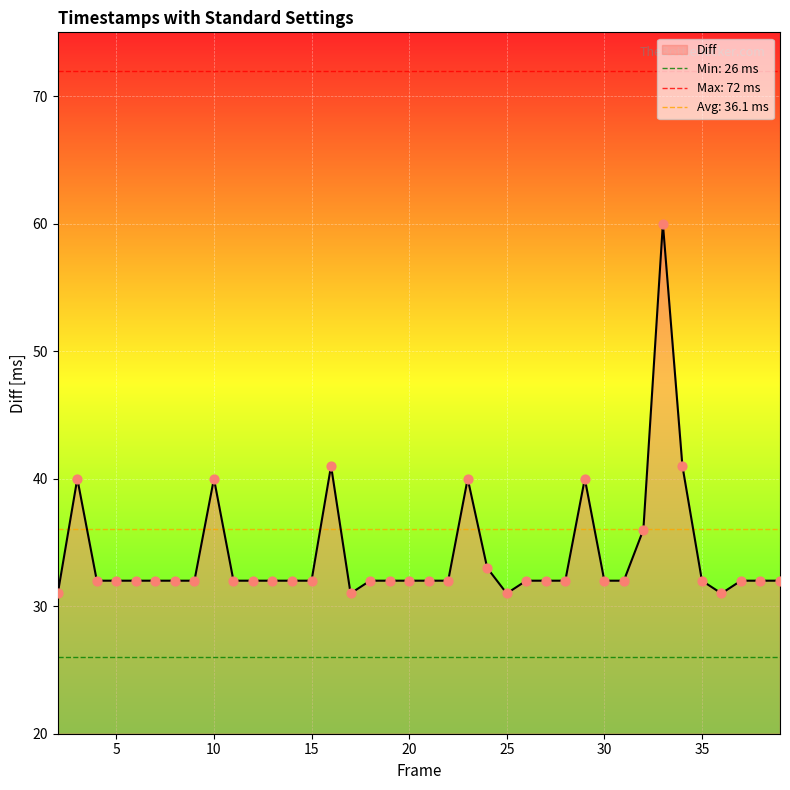

Which has a higher value, 36 or 6?

6